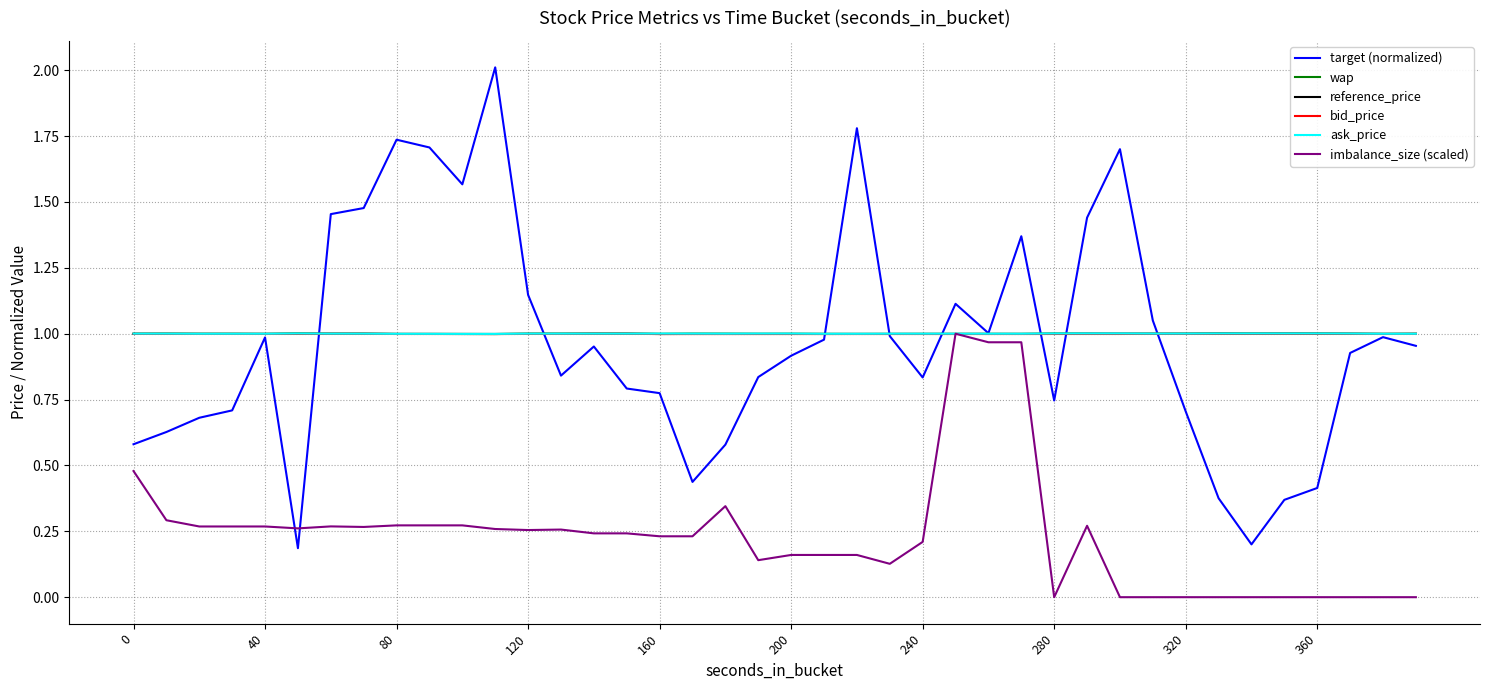

What is the maximum value shown in the chart?

2.0